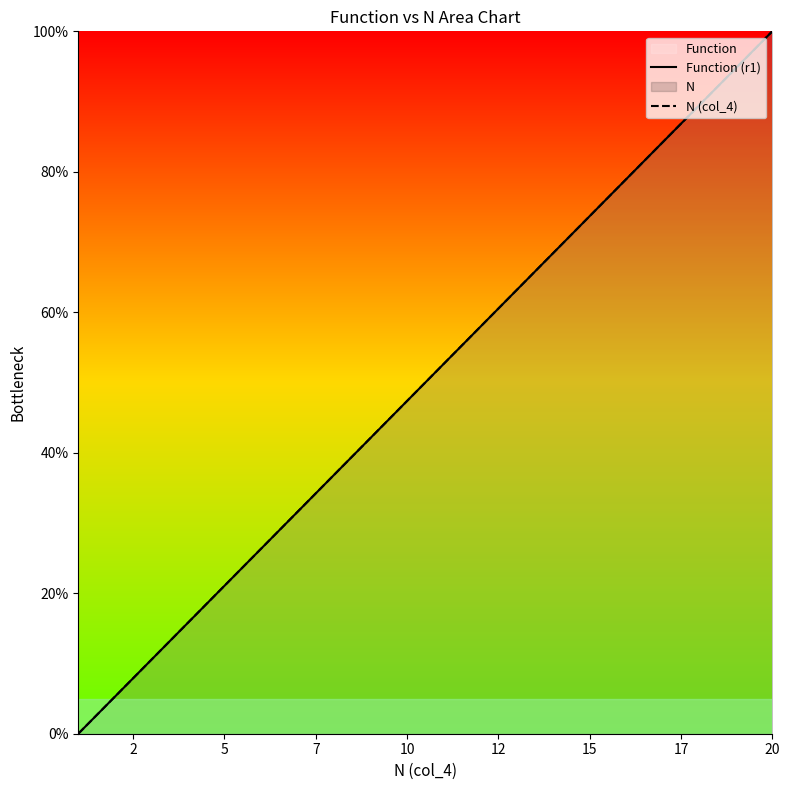

Which series has the widest spread of values?

Function (r1)